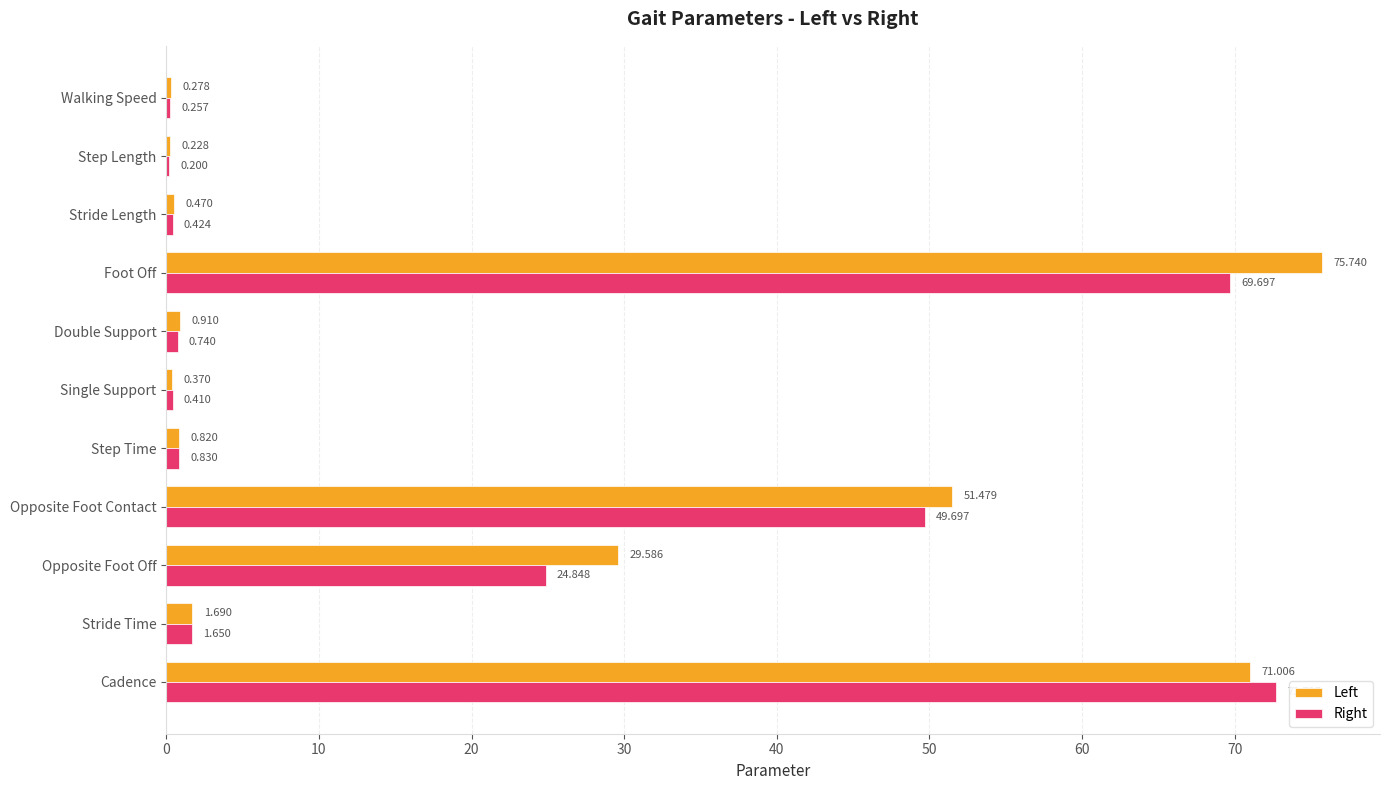

Between Stride Time and Step Length, which series saw the biggest shift?

Left